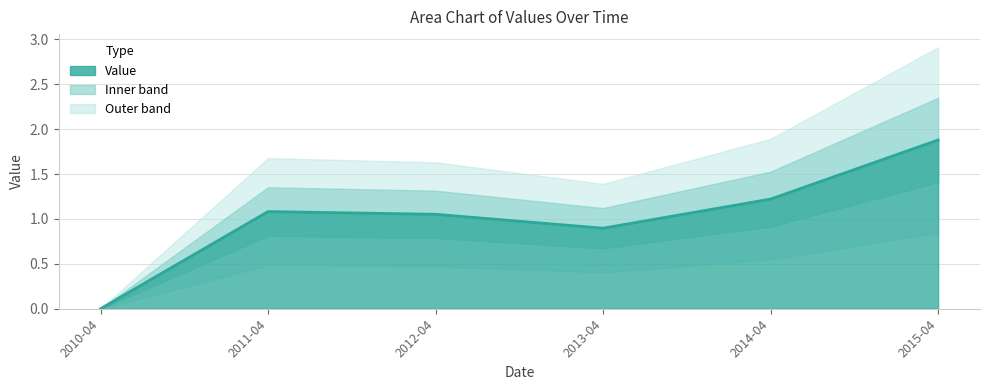

Does the chart display data point markers on the line(s)?

No